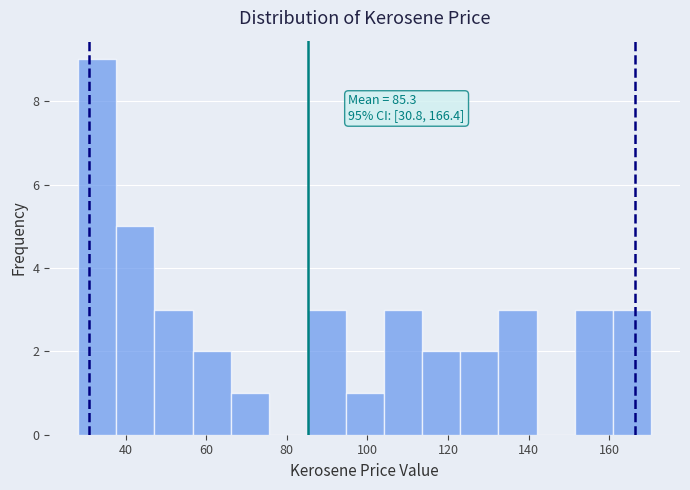

Over which range of the x-axis is the bar tallest?

28 to 38